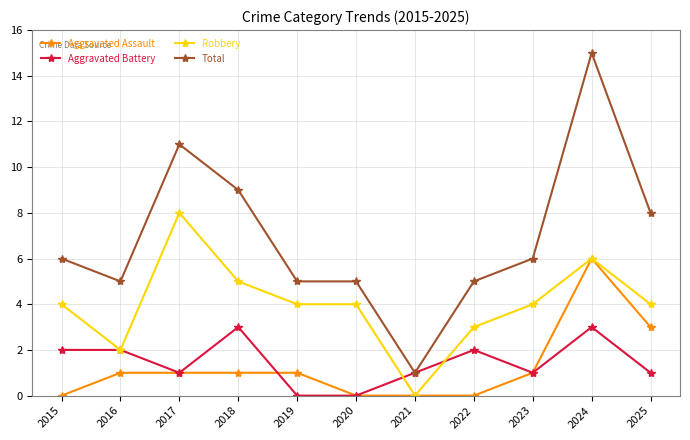

After their last crossing, which series has the higher values: Aggravated Battery or Aggravated Assault?

Aggravated Assault